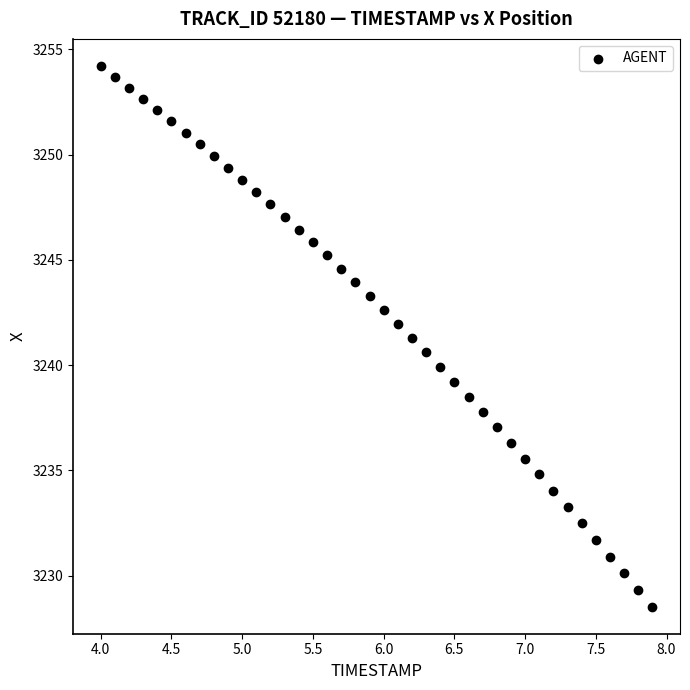

What is the range of X values (max minus min)?

3.9